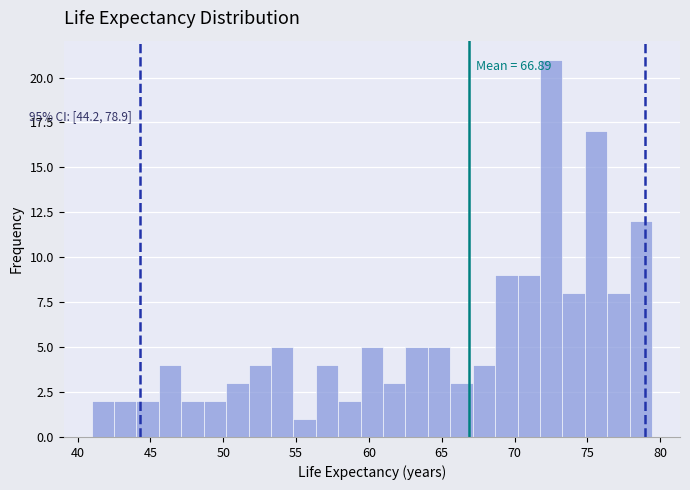

Read against the x-axis, roughly where is the centre of the tallest bar?

72.5